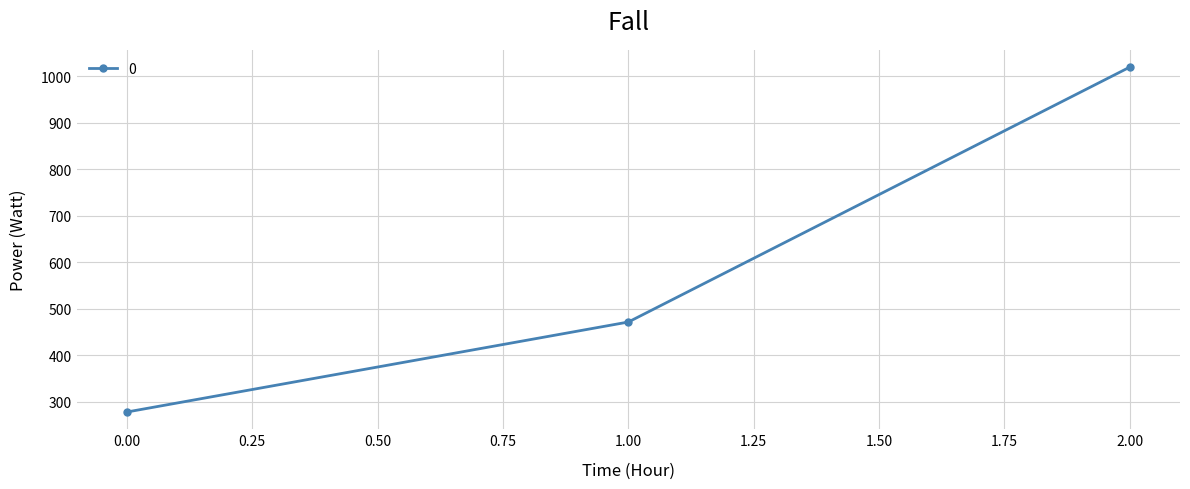

What is the sum of all values?

1769.2